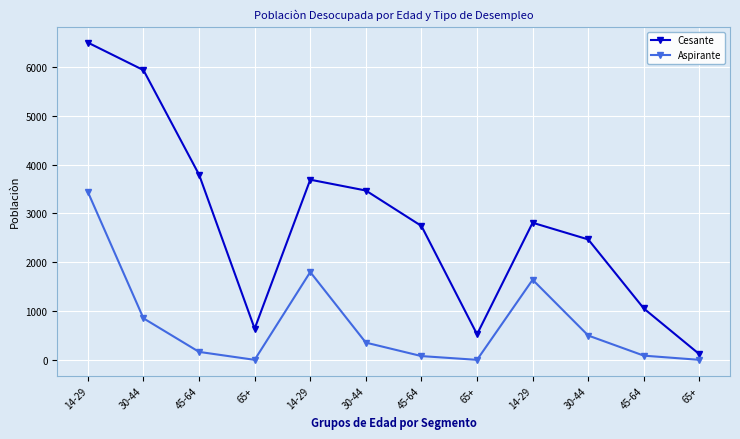

What are all the series names shown in the legend?

Cesante, Aspirante